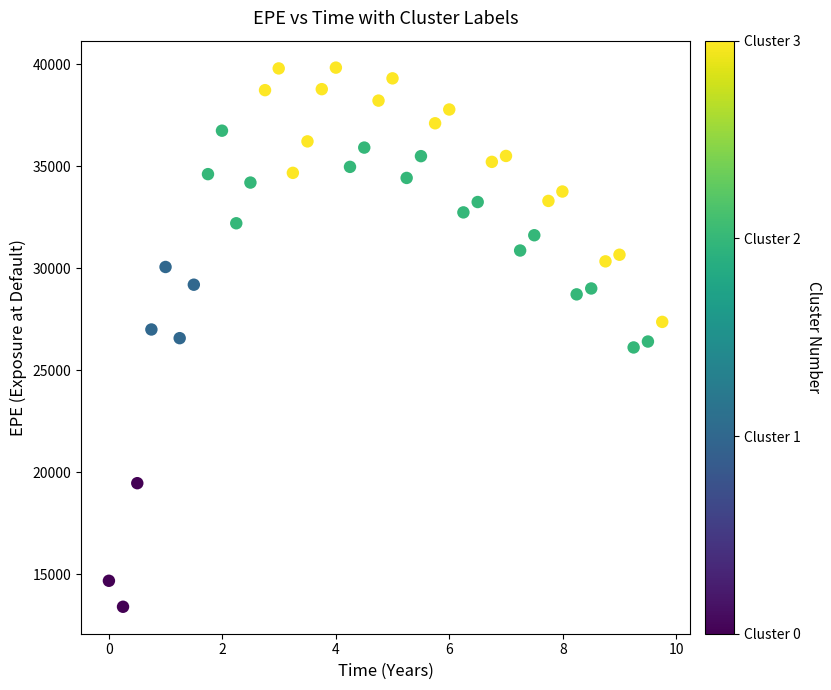

What is the range of X values (max minus min)?

9.8